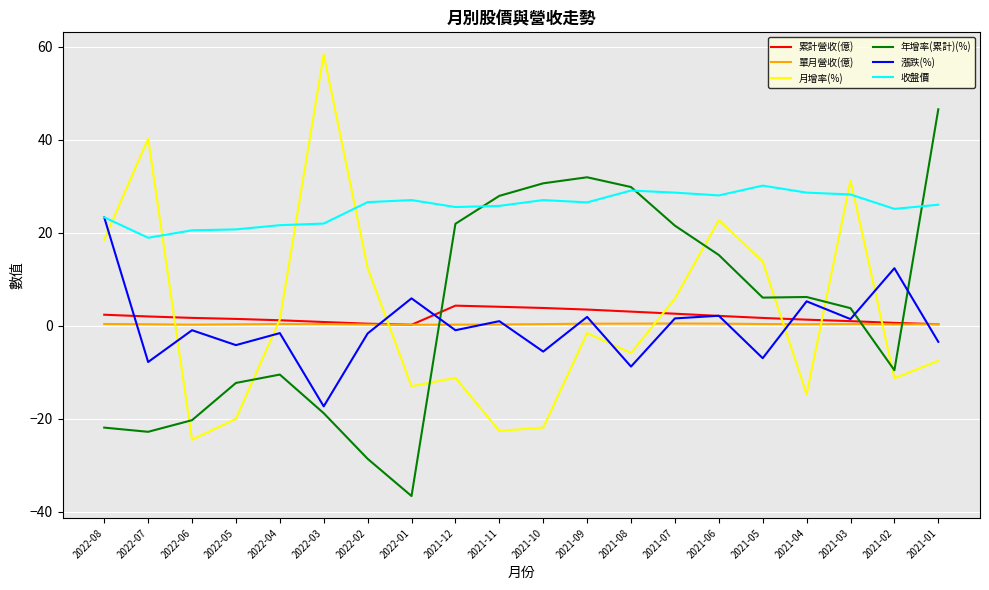

What is the maximum value shown in the chart?

58.3